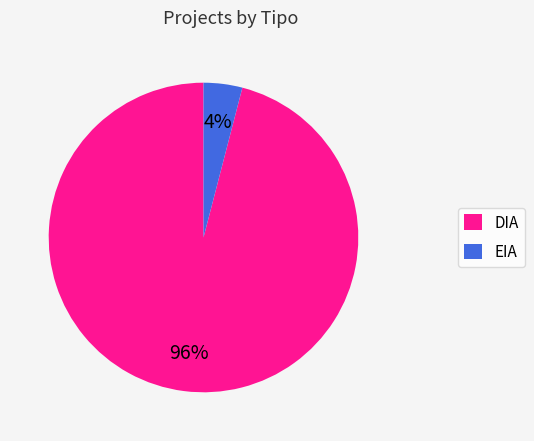

Which has a higher value, EIA or DIA?

DIA